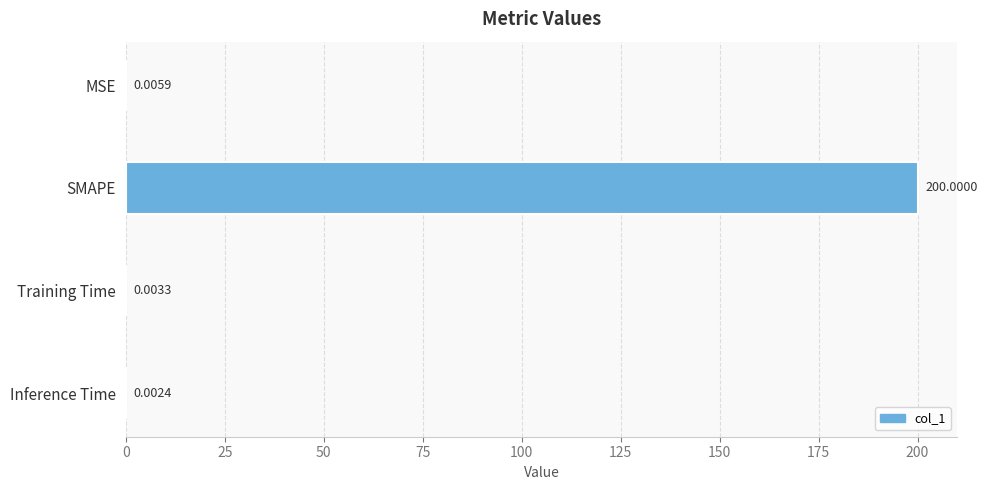

What is the sum of the values at Training Time and SMAPE?

200.0